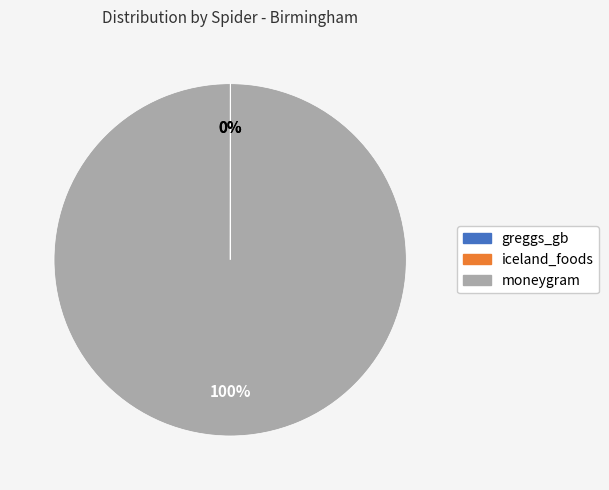

Does moneygram account for over 50% of the chart?

Yes